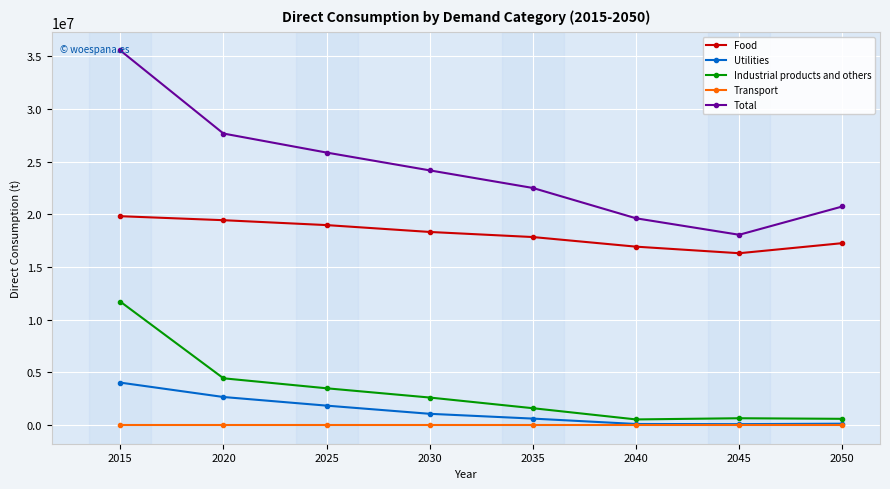

What is the highest value of the Total series?

35548353.3